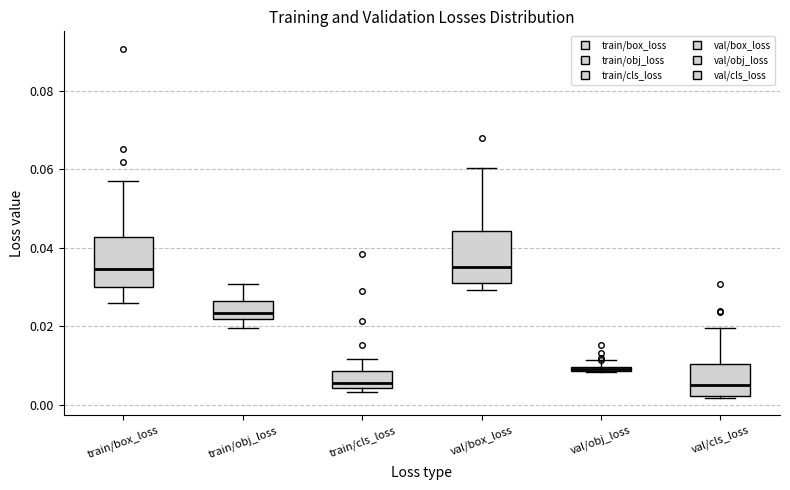

Where is the lower edge of the box for val/obj_loss on the y-axis? The values are not printed on the chart, so give them approximately, as read against the axis.

0.008